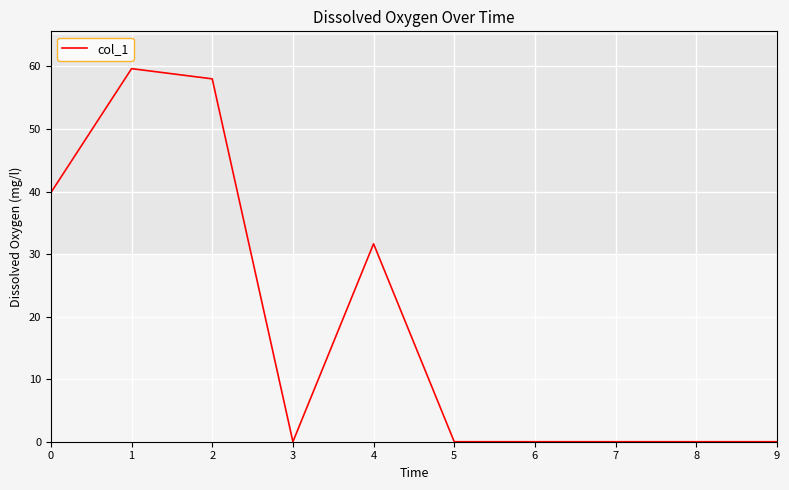

Reading left to right, transcribe all the data shown in this chart.

0=39.8	1=59.6	2=58.0	3=0.0	4=31.6	5=0.0	6=0.0	7=0.0	8=0.0	9=0.0